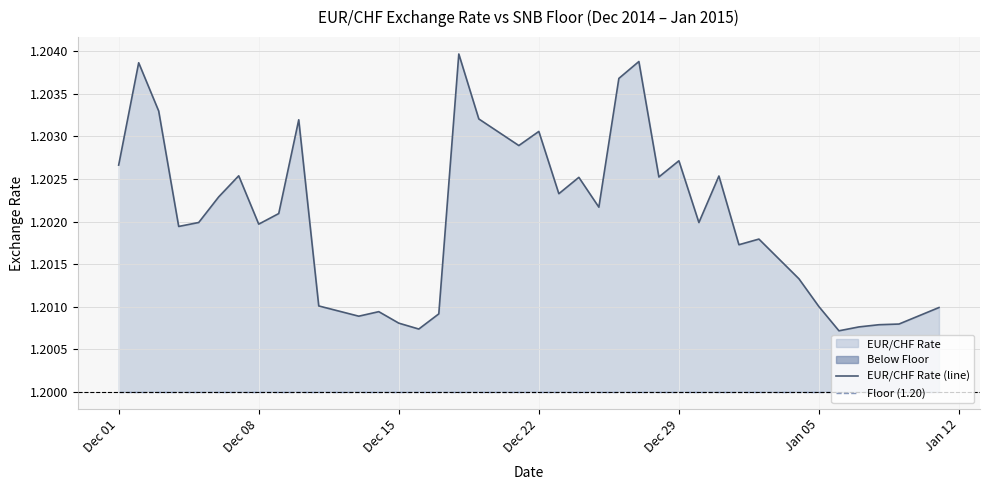

What is the sum of all Floor (1.20) values?

46.8